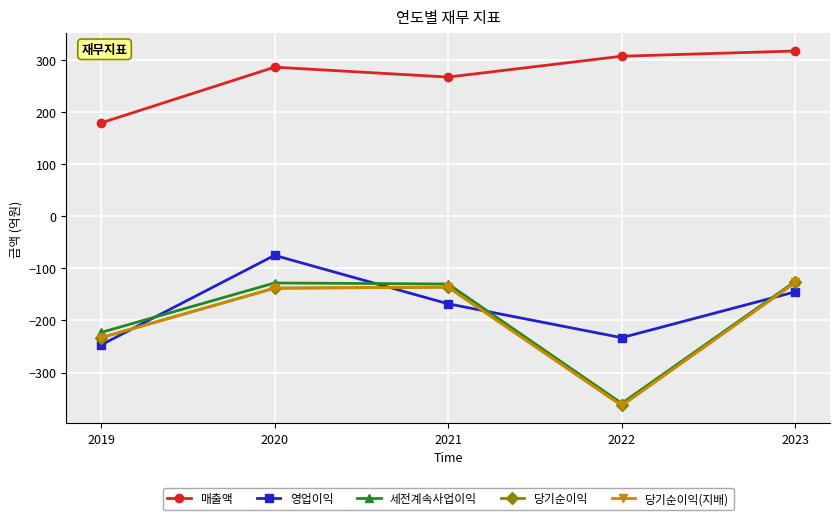

What is the difference between the maximum and second lowest values in the 당기순이익 series?

106